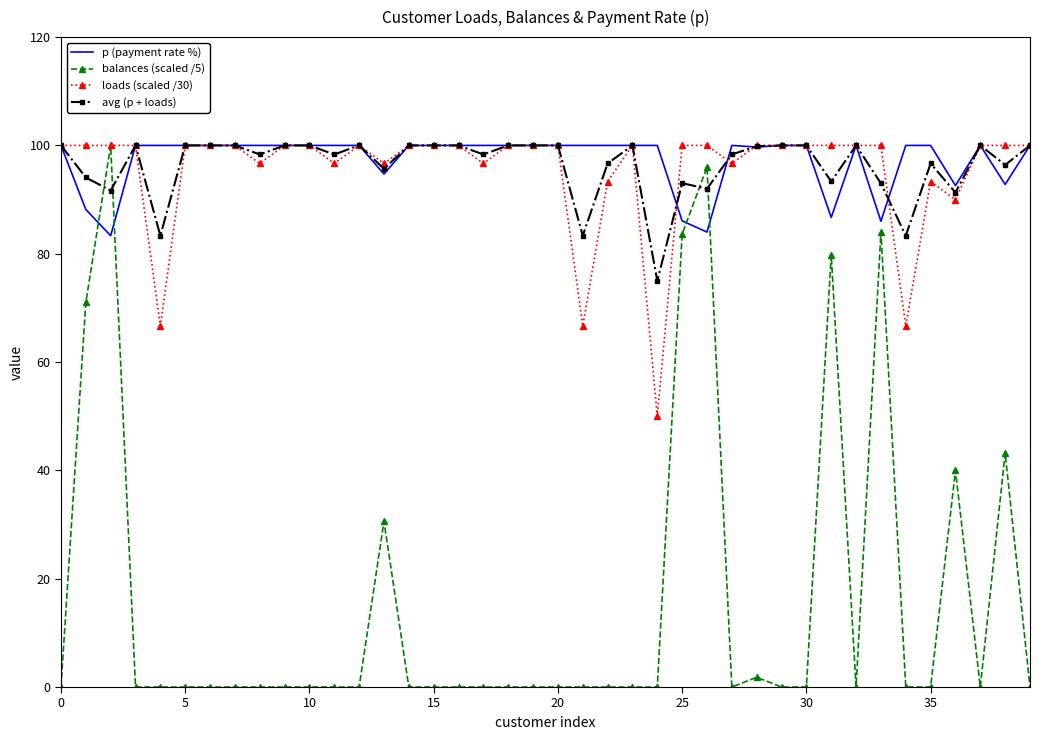

What is the greatest value displayed?

100.0